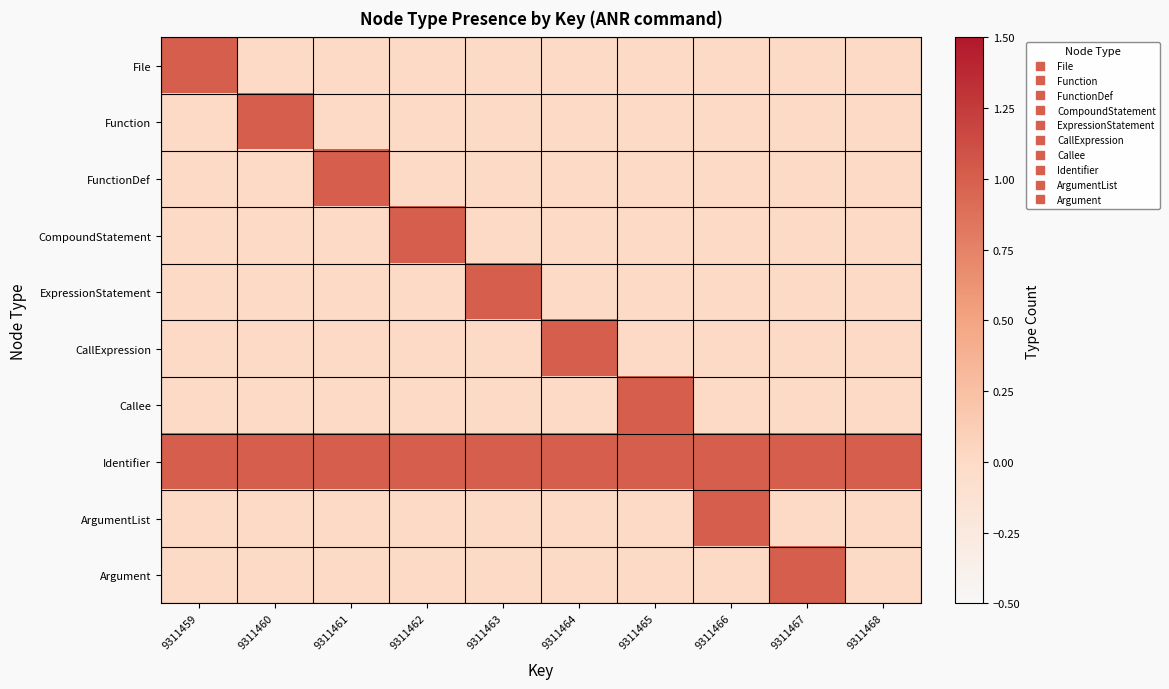

What is the maximum value shown in the chart?

1